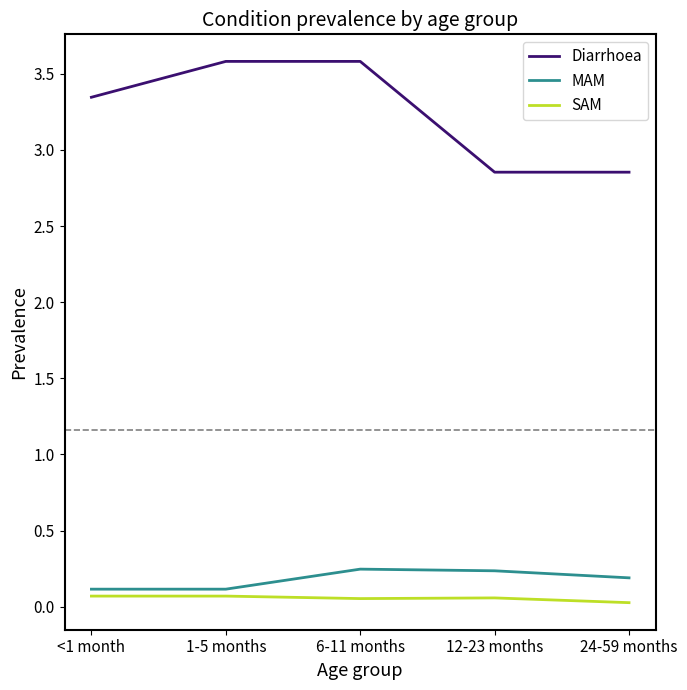

What value does the Diarrhoea series have at 1-5 months?

3.6